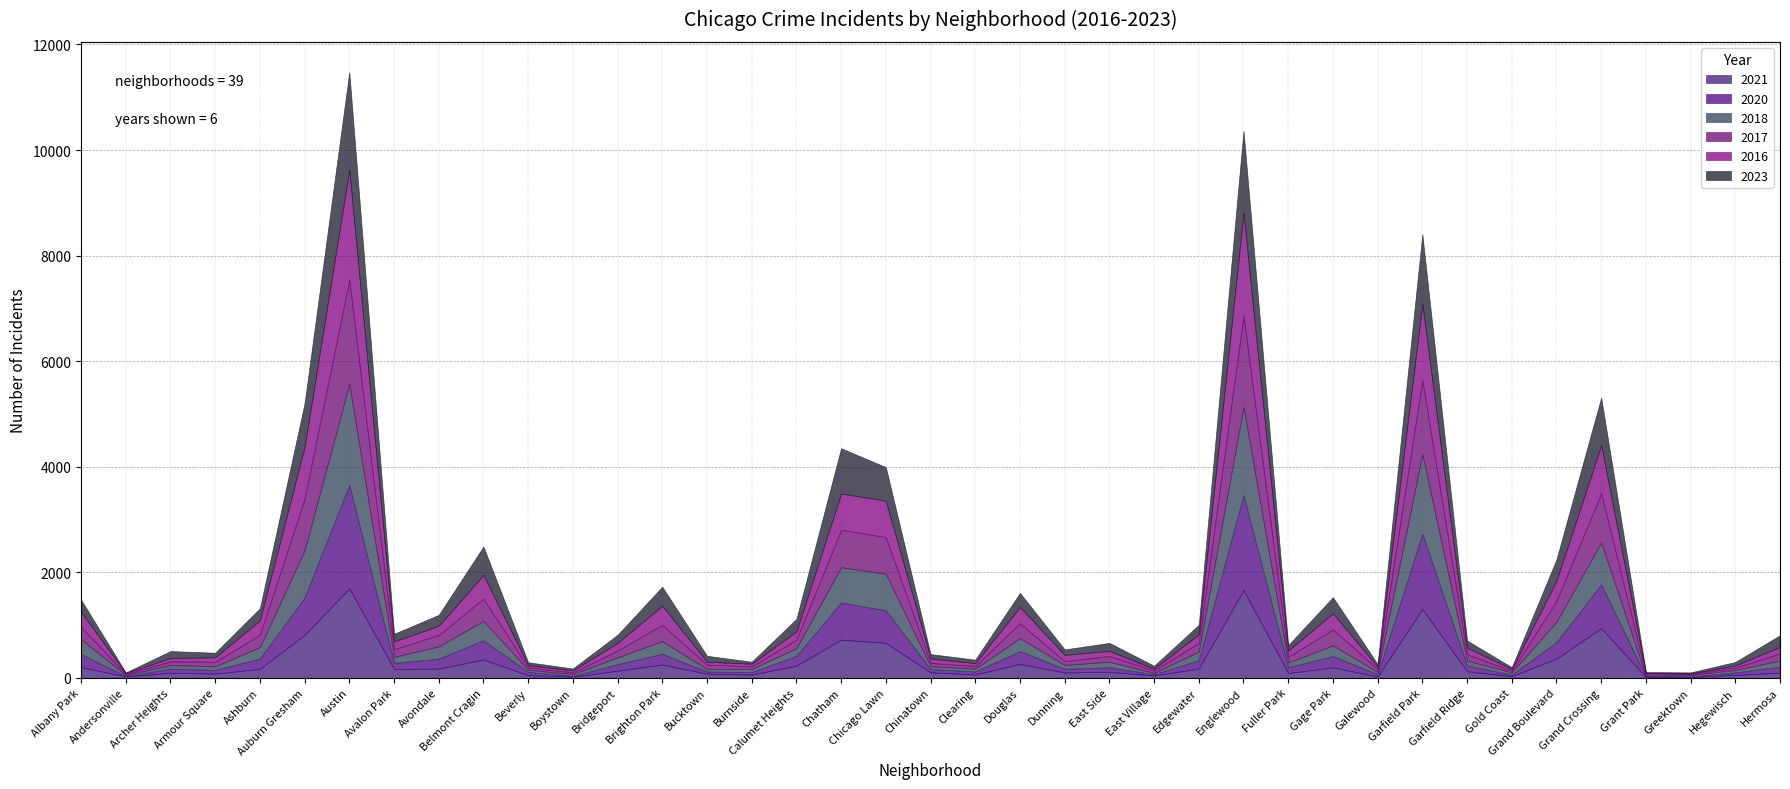

How many categories are shown in the chart?

39